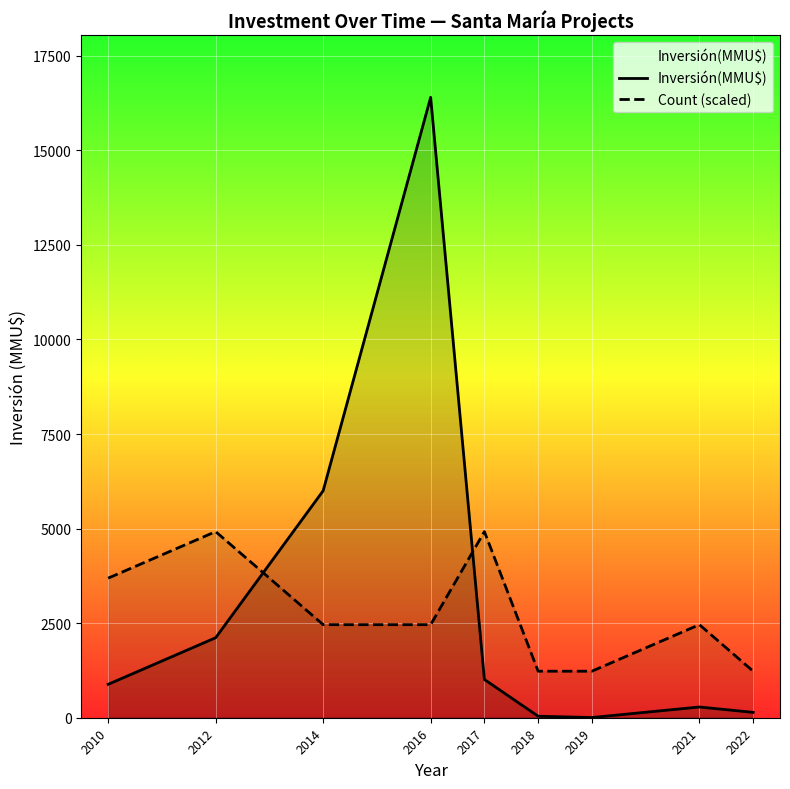

What is the approximate value of Count (scaled) at 2017?

4920